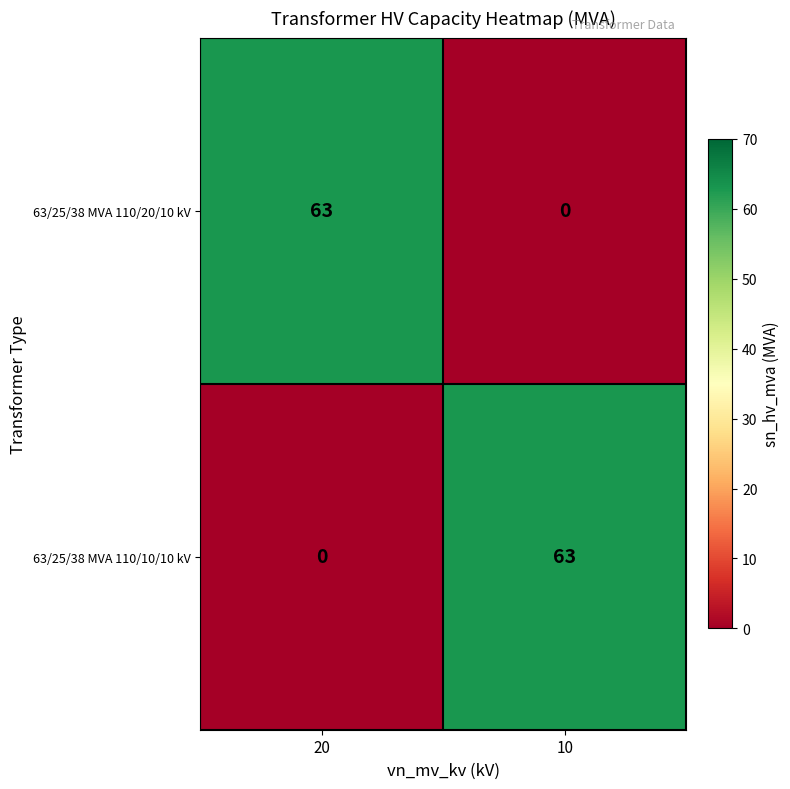

What is the highest value of the 63/25/38 MVA 110/10/10 kV series?

63